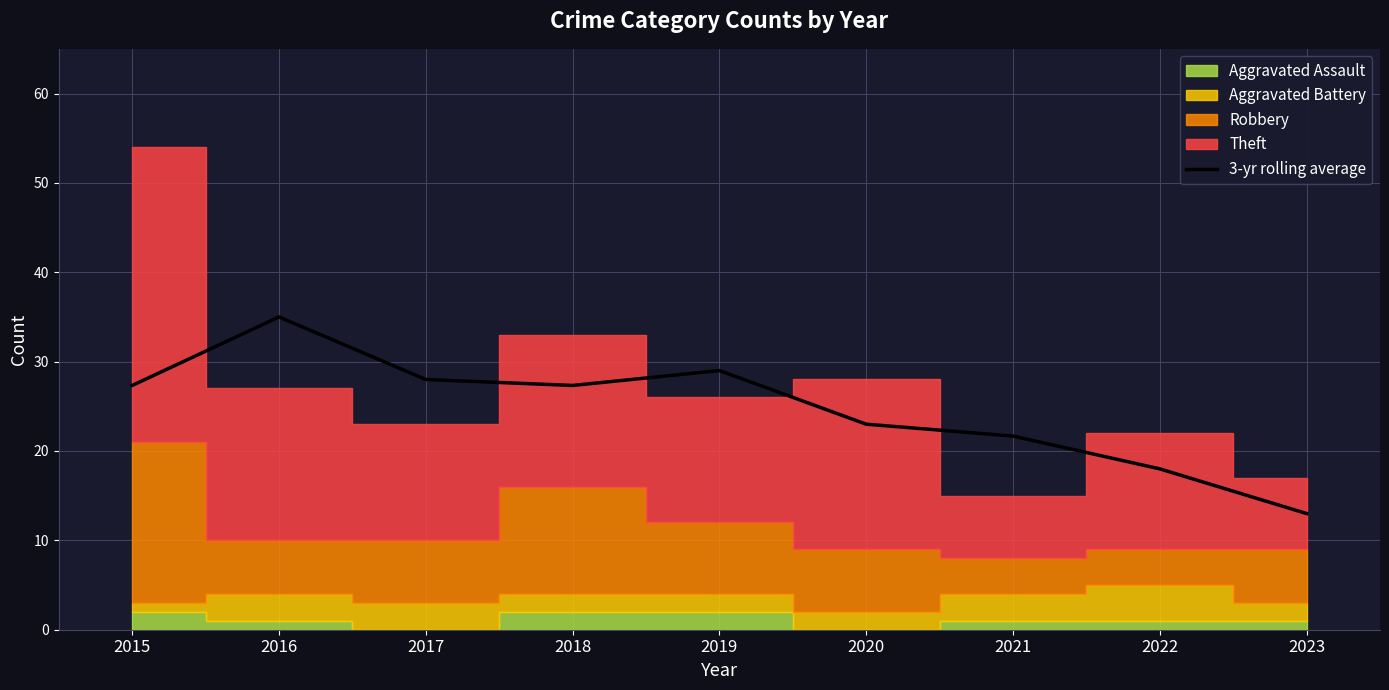

List the labels in order of value, largest first.

2016, 2019, 2017, 2015, 2018, 2020, 2021, 2022, 2023